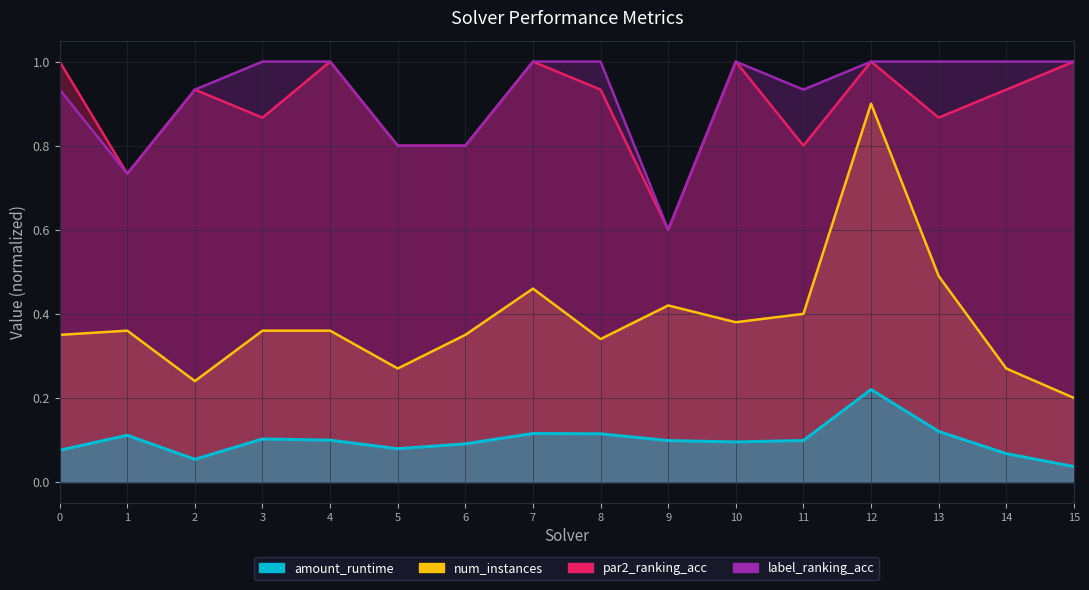

What is the total value across all series at 10?

2.5